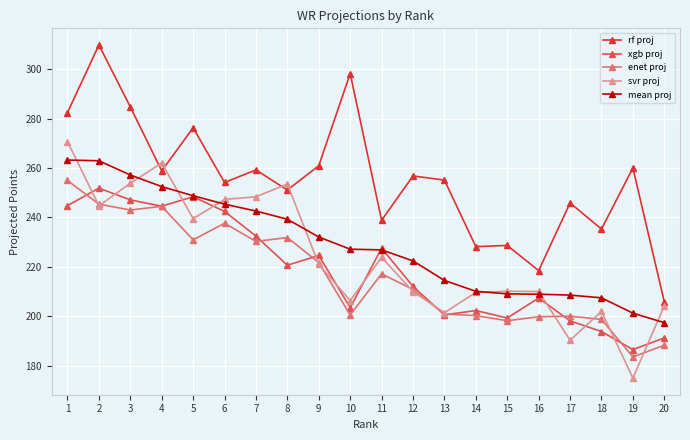

What is the greatest value displayed?

309.7